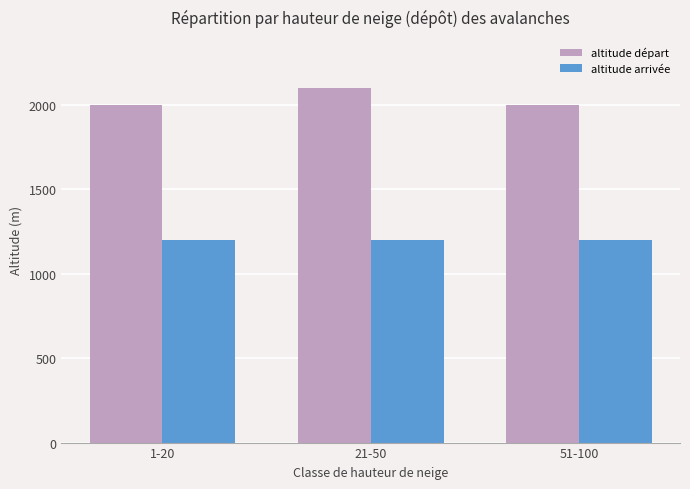

At which category is the sum across all series the highest?

21-50